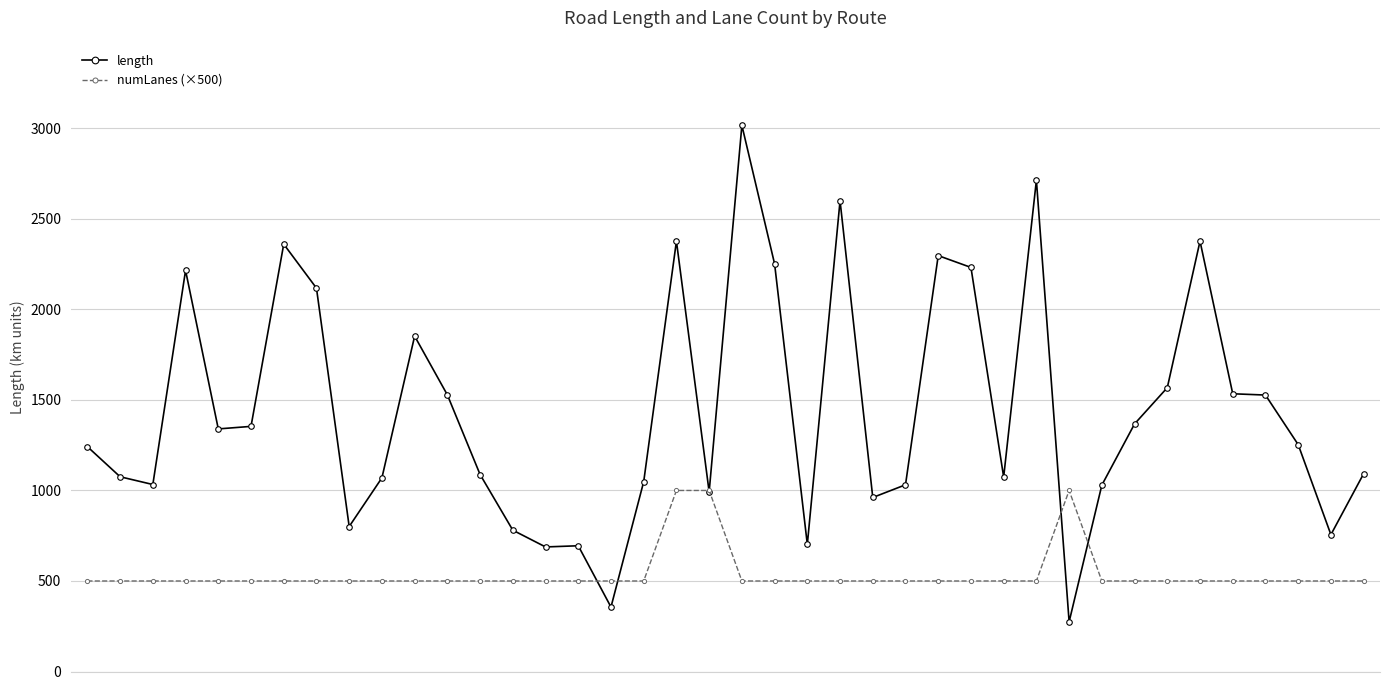

How many values in the length series are below 1253?

20